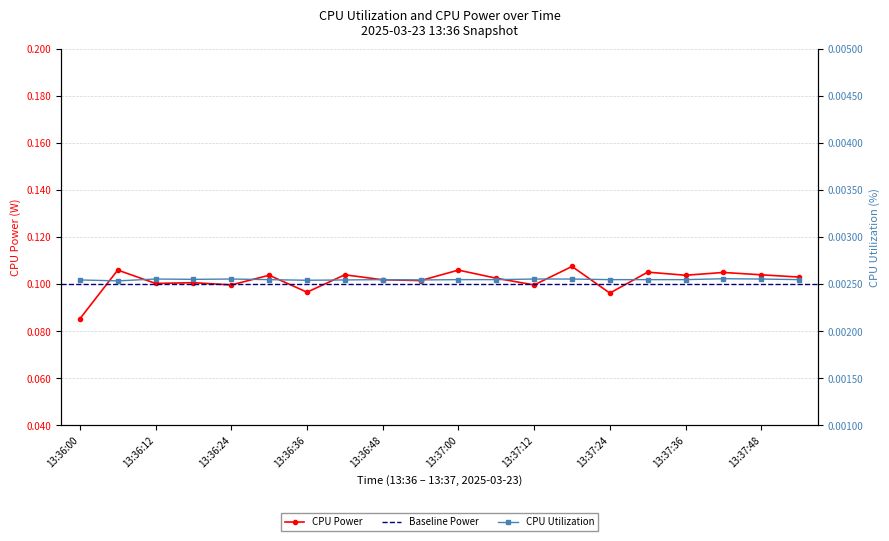

At which label is CPU Power closest to 0?

13:36:00